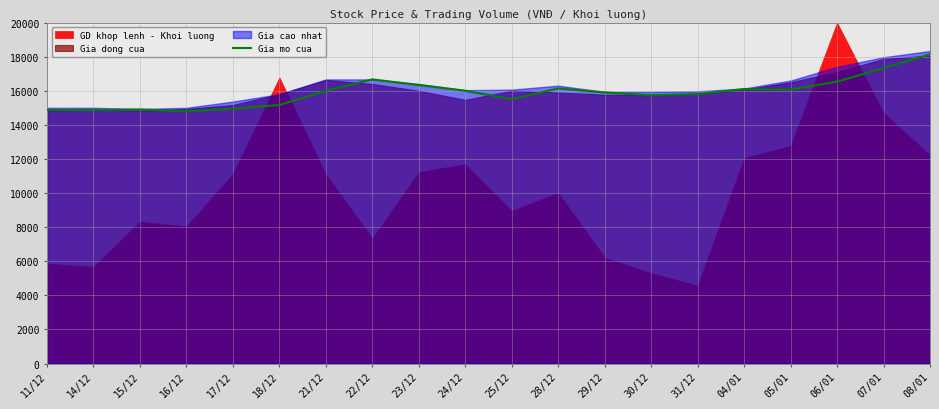

What is the approximate value at 14/12?

14866.7